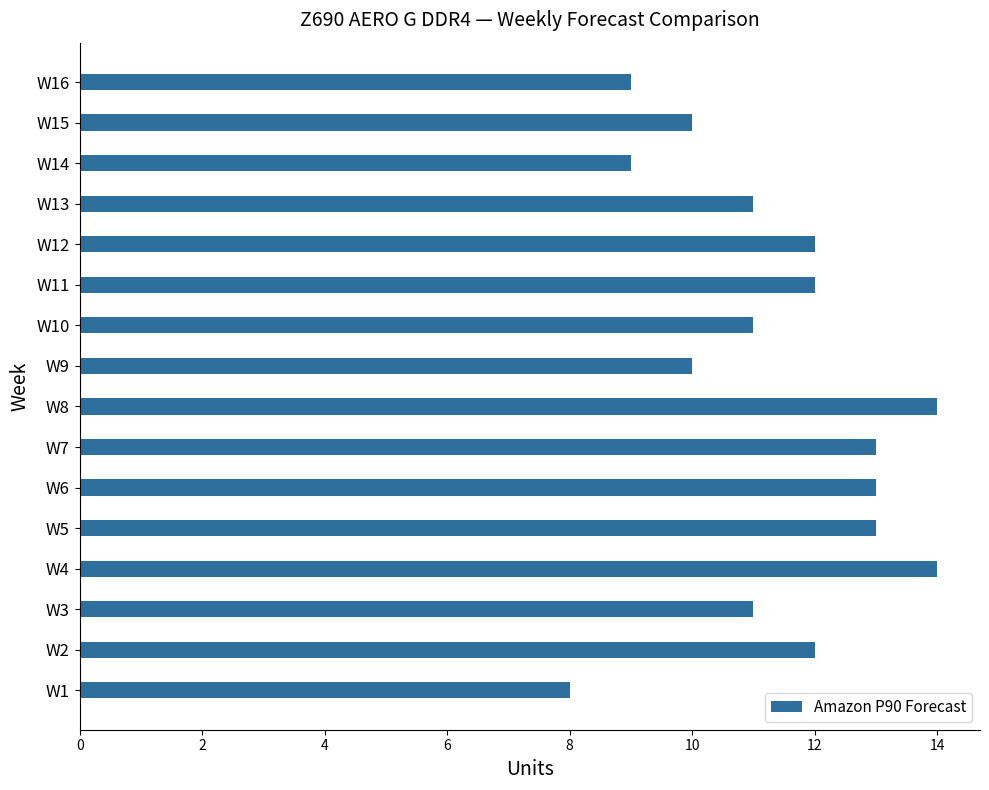

What is the approximate value at W3?

11